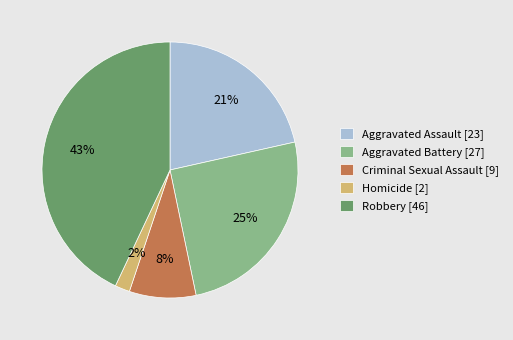

Is Homicide the majority of the pie?

No